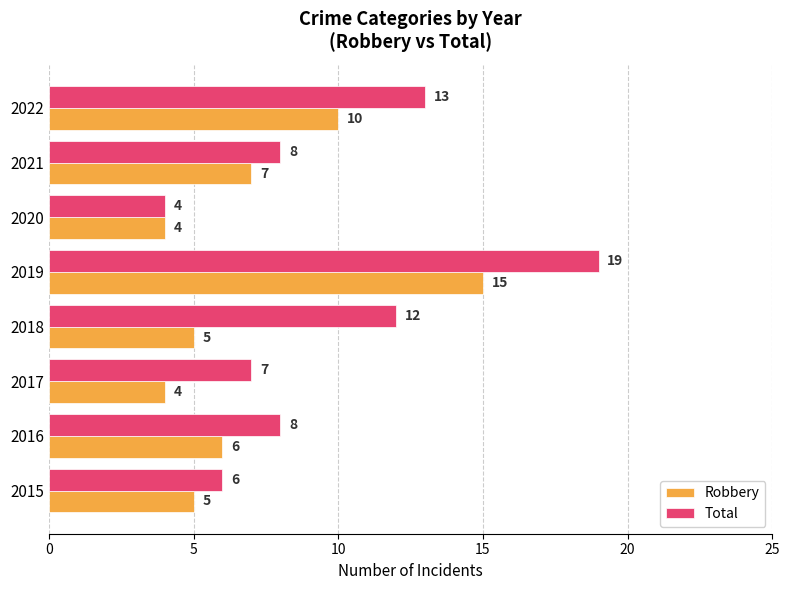

Which series has the largest total across all categories?

Total